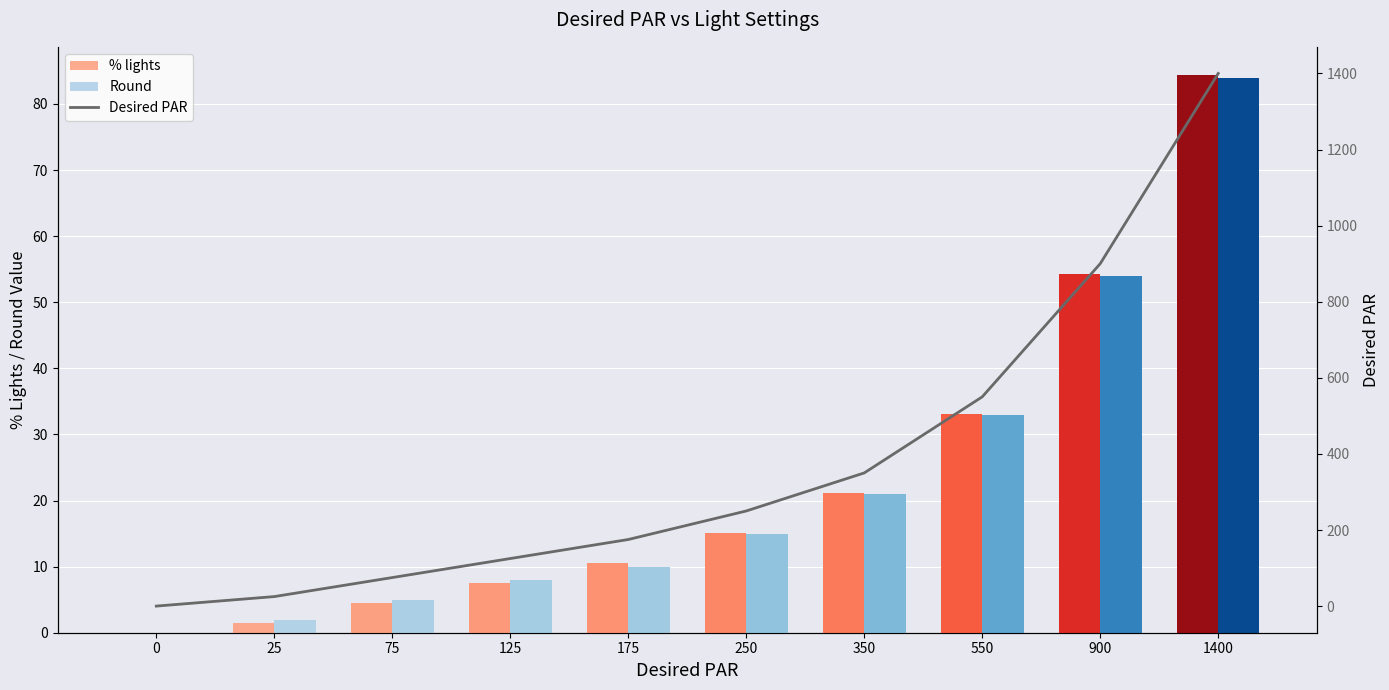

What is the average value of the % lights series?

23.2